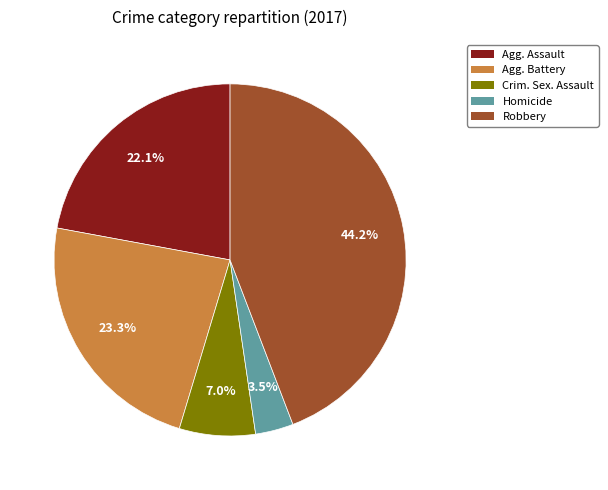

What portion of the pie excludes Agg. Battery?

76.7%